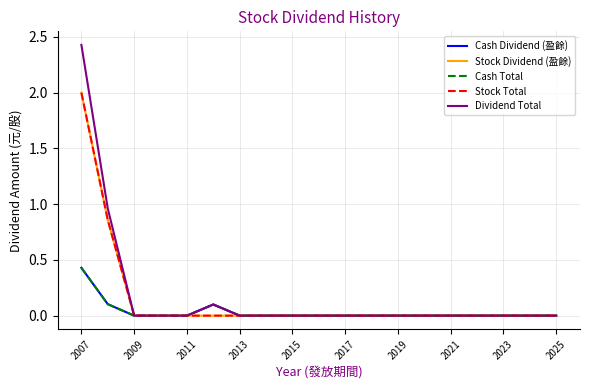

Does the chart have visible grid lines?

Yes